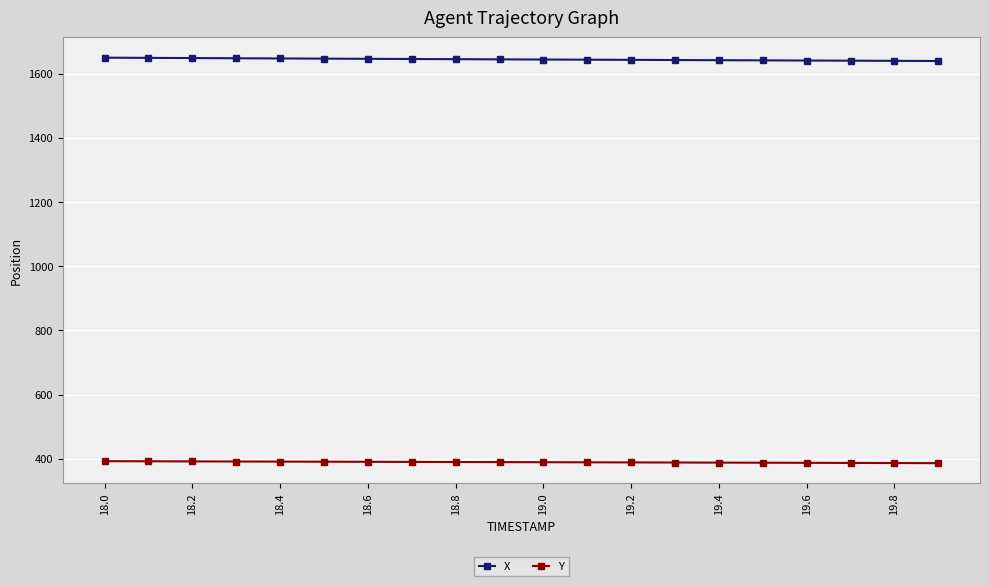

Which series has the largest total across all categories?

X